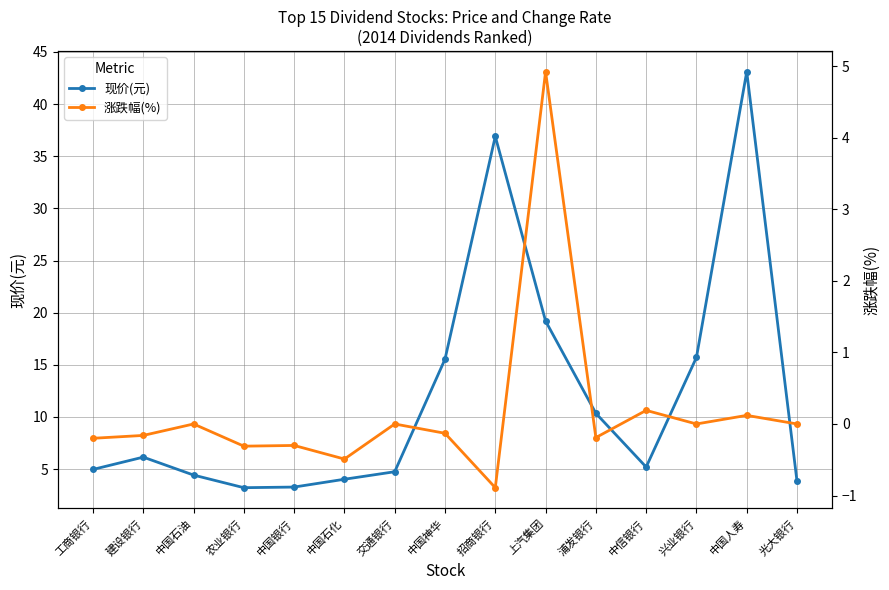

True or false: 涨跌幅(%) and 现价(元) intersect in this chart.

False